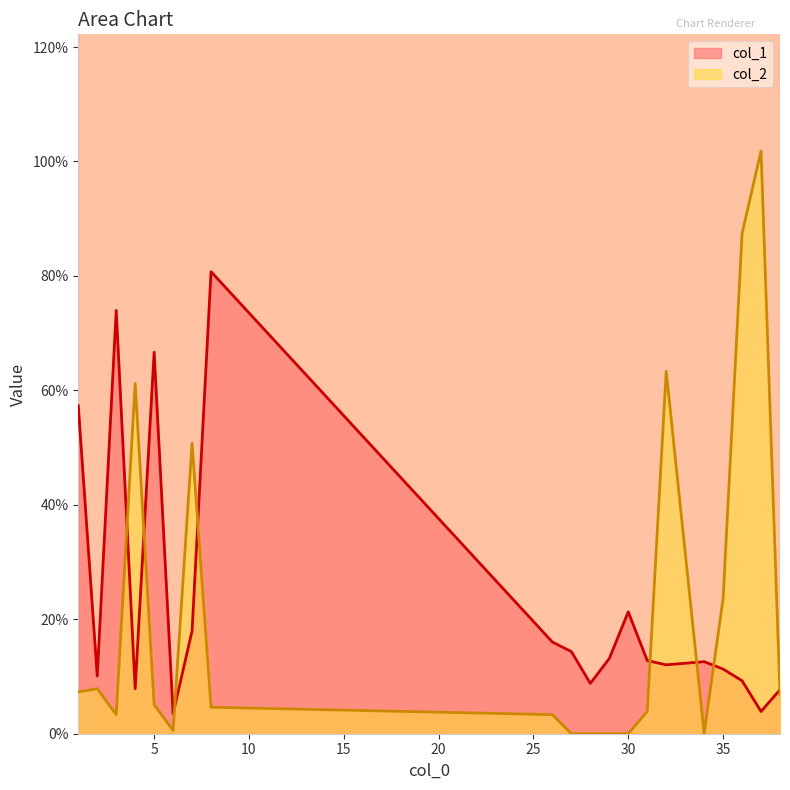

How many intersections are there between col_2 and col_1?

8